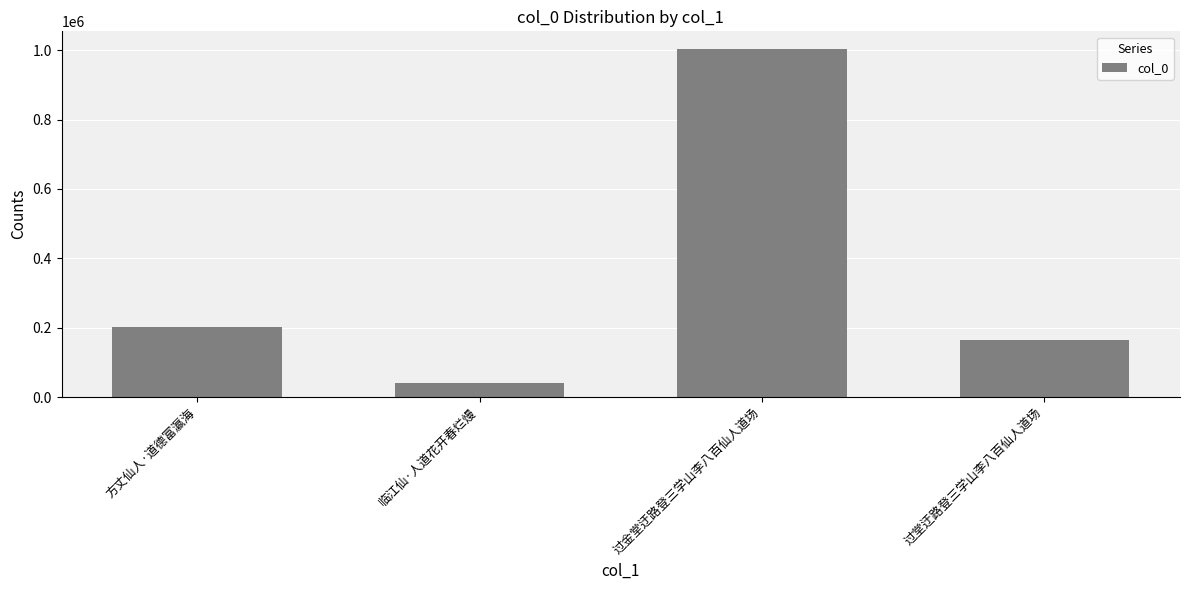

How many data points does each series have?

4